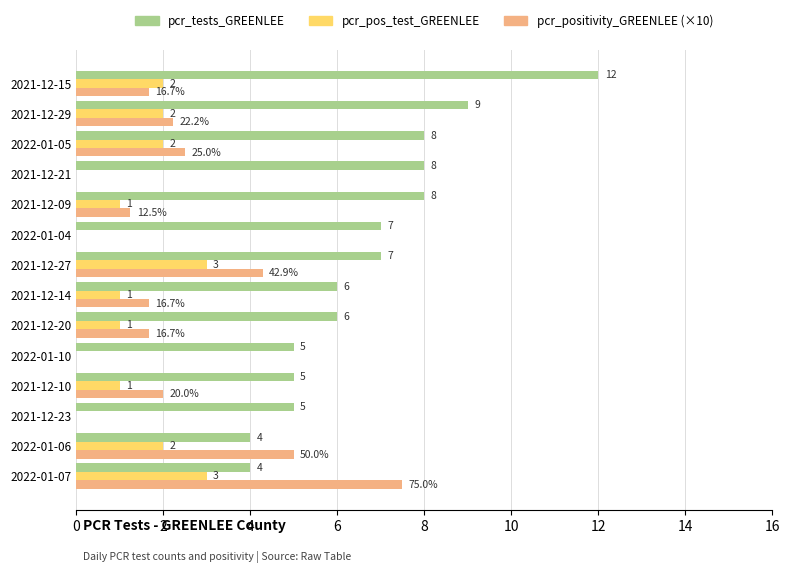

Which category has the highest value across all series?

2021-12-15